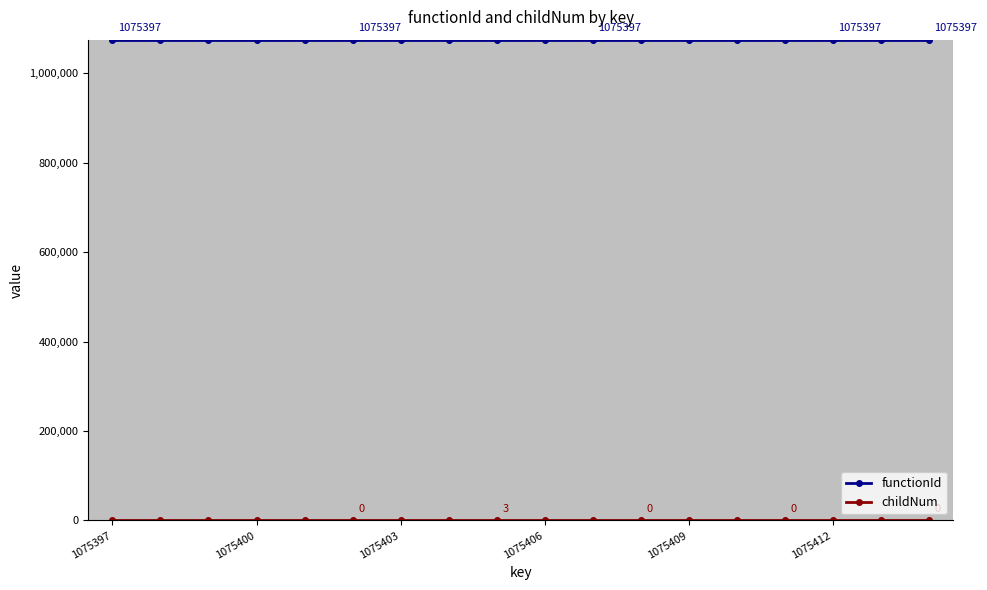

What is the maximum value shown in the chart?

1075397